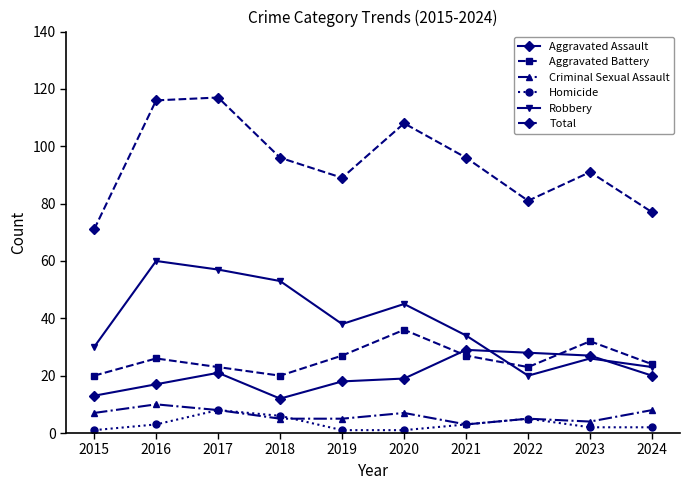

At which category does Homicide reach its first local peak?

2017